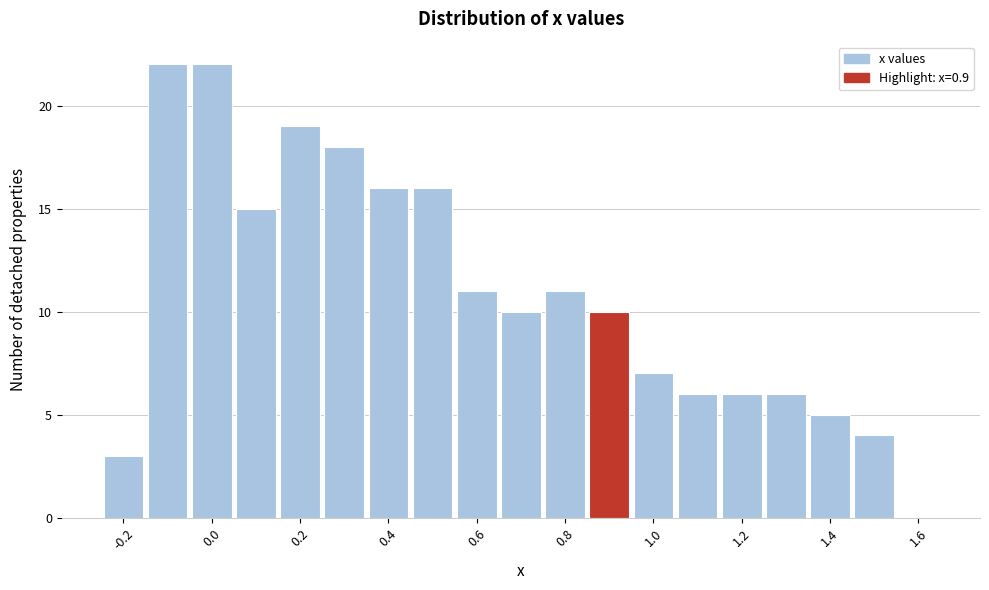

Reading left to right, list every bar in this chart as the range it spans on the x-axis followed by its height. Neither the bar edges nor the heights are printed on the chart, so give them approximately, as read against the axes.

-0.25 to -0.15: 3
-0.15 to -0.05: 22
-0.05 to 0.05: 22
0.05 to 0.15: 15
0.15 to 0.25: 19
0.25 to 0.35: 18
0.35 to 0.45: 16
0.45 to 0.55: 16
0.55 to 0.65: 11
0.65 to 0.75: 10
0.75 to 0.85: 11
0.85 to 0.95: 10
0.95 to 1.05: 7
1.05 to 1.15: 6
1.15 to 1.25: 6
1.25 to 1.35: 6
1.35 to 1.45: 5
1.45 to 1.55: 4
1.55 to 1.65: 0